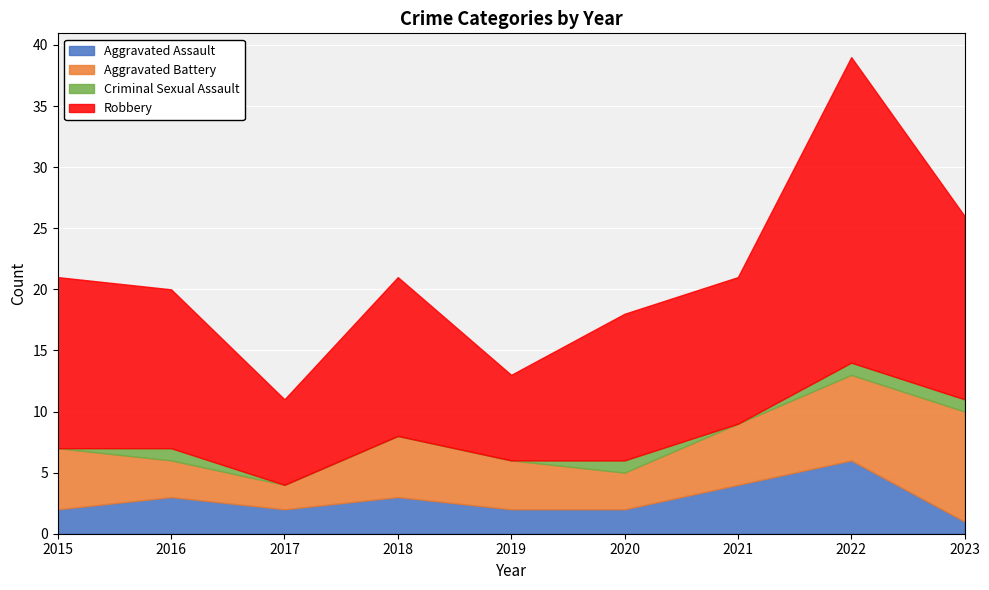

Which label corresponds to the smallest value in the chart?

2015